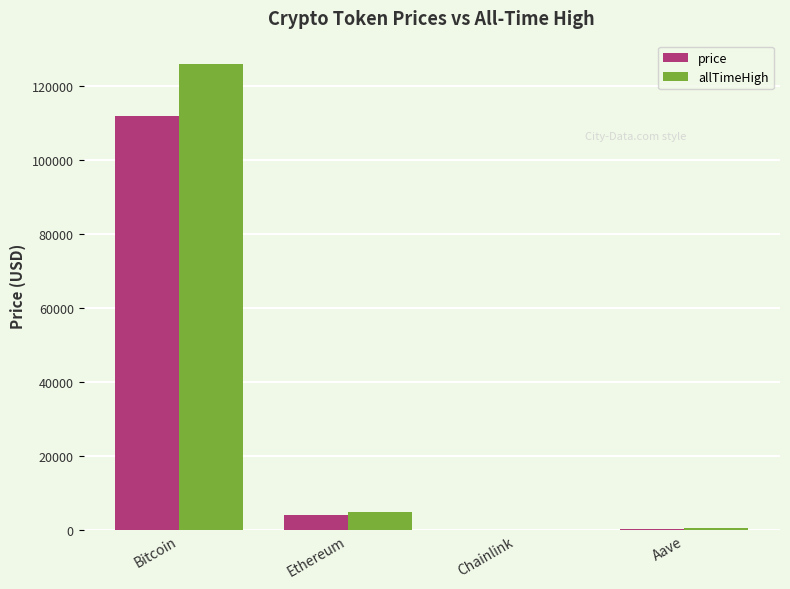

At which category is the sum across all series the highest?

Bitcoin